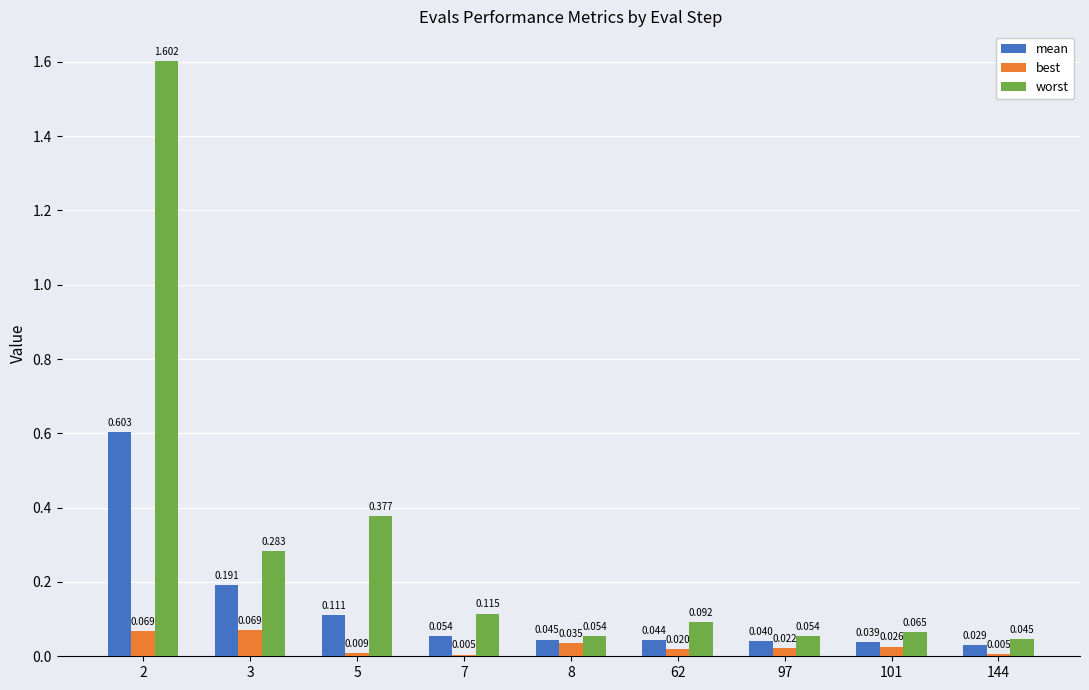

What are all the series names shown in the legend?

mean, best, worst